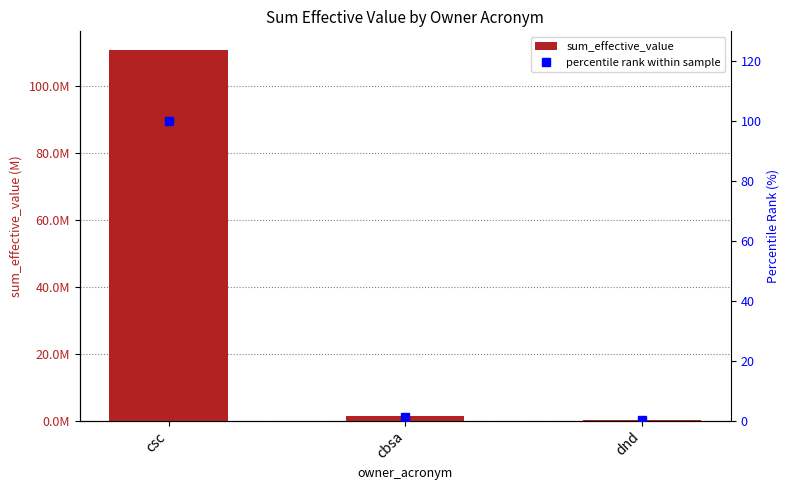

What position from the right is cbsa?

2